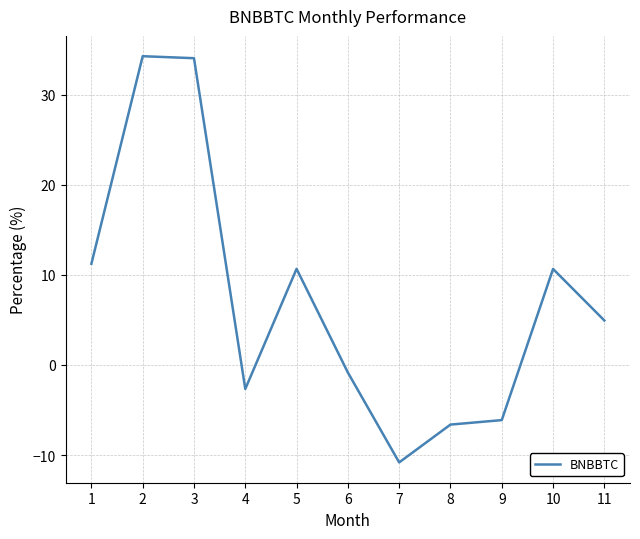

Which has a higher value, 7 or 1?

1